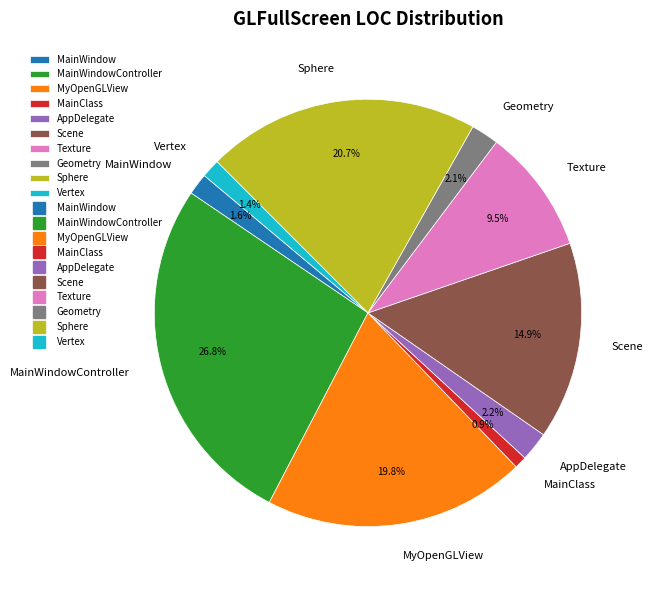

To the nearest percent, what is the average slice percentage?

10%